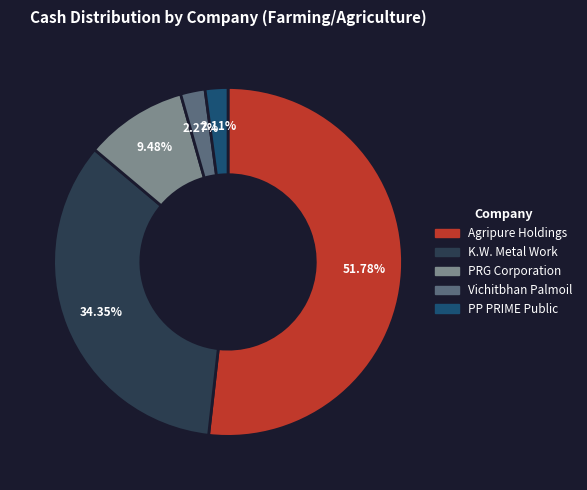

Count the number of slices in the pie.

5